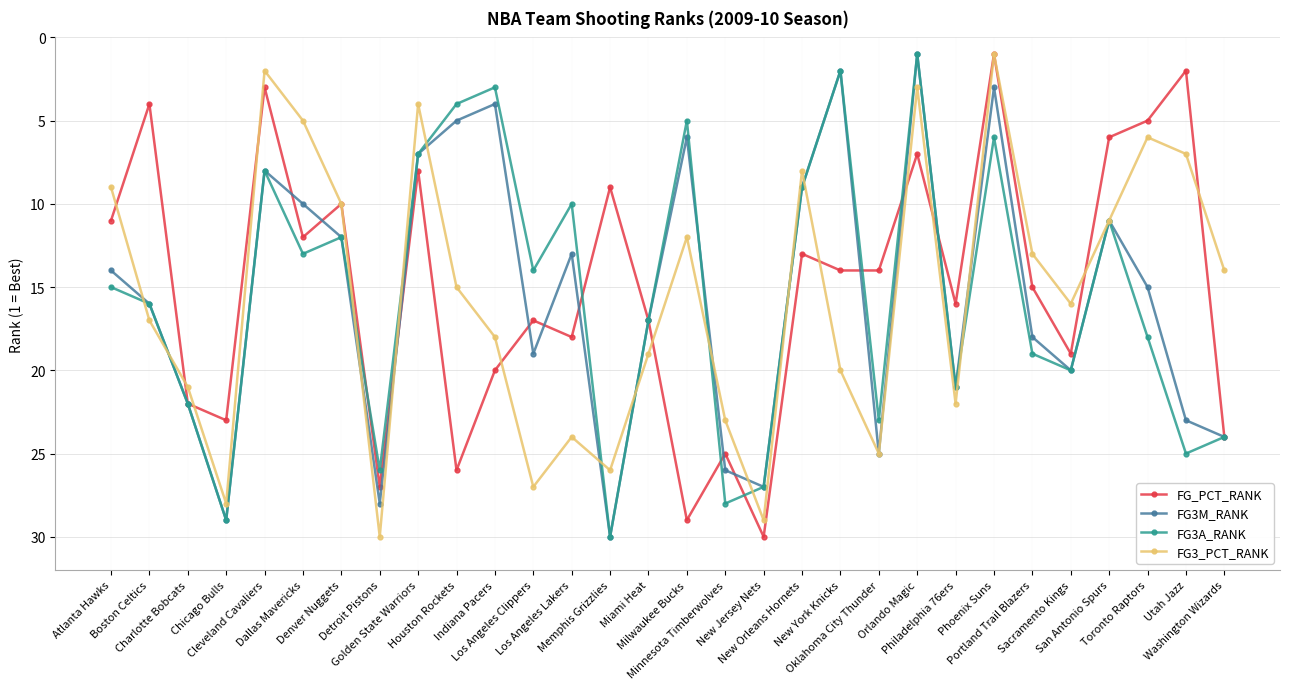

Is it true that FG3_PCT_RANK equals 20 at New York Knicks?

True